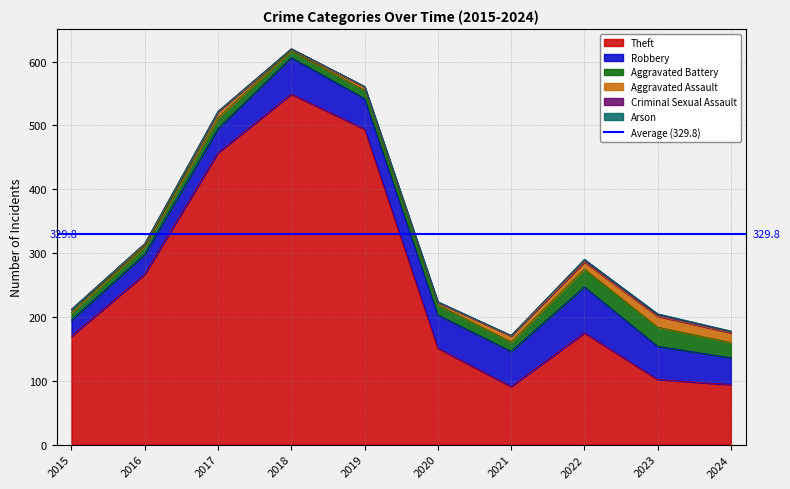

What is the sum of all Arson values?

3